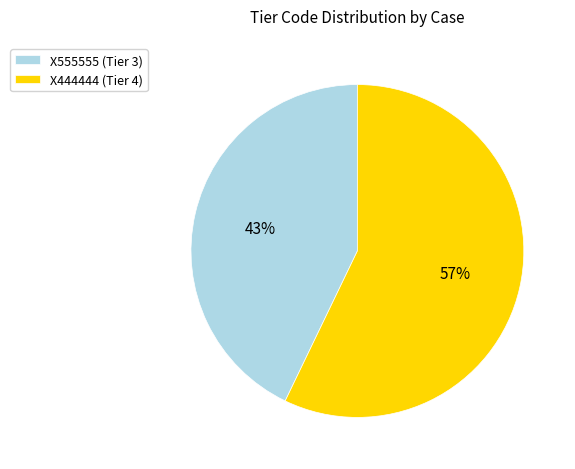

To the nearest percent, what is the difference between the largest and smallest slice percentages?

14%